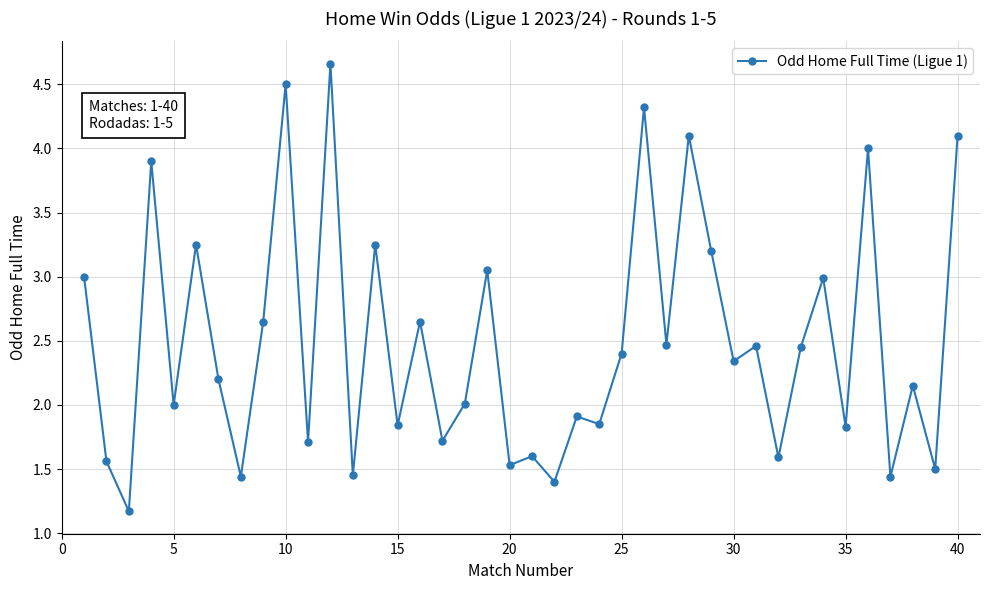

What is the difference between the maximum and minimum values?

3.5